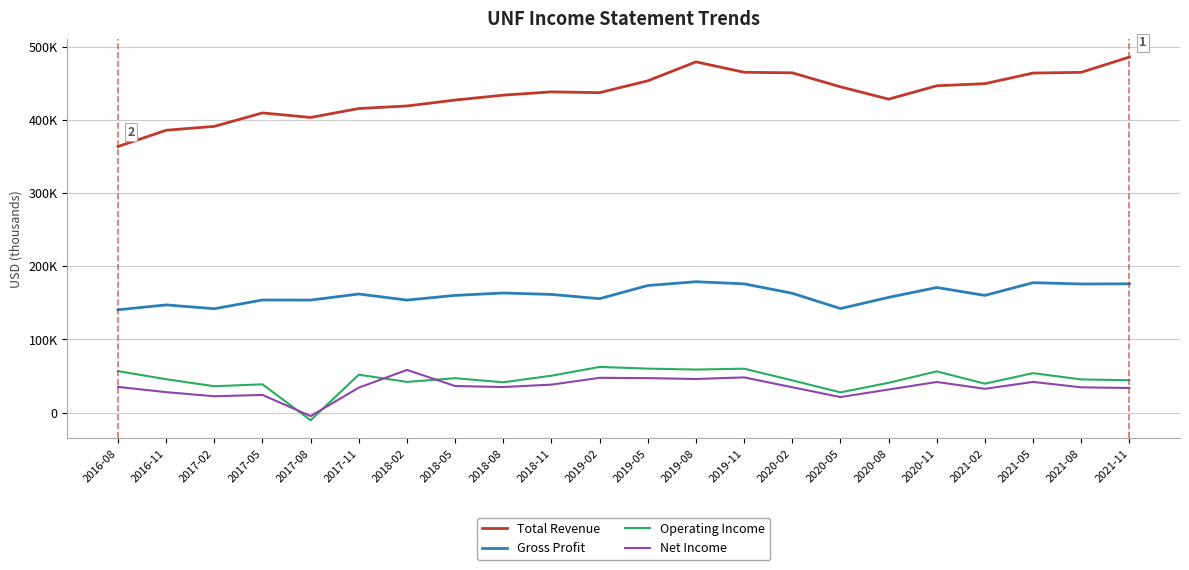

What is the difference between the Net Income values at 2020-11 and 2019-02?

5700